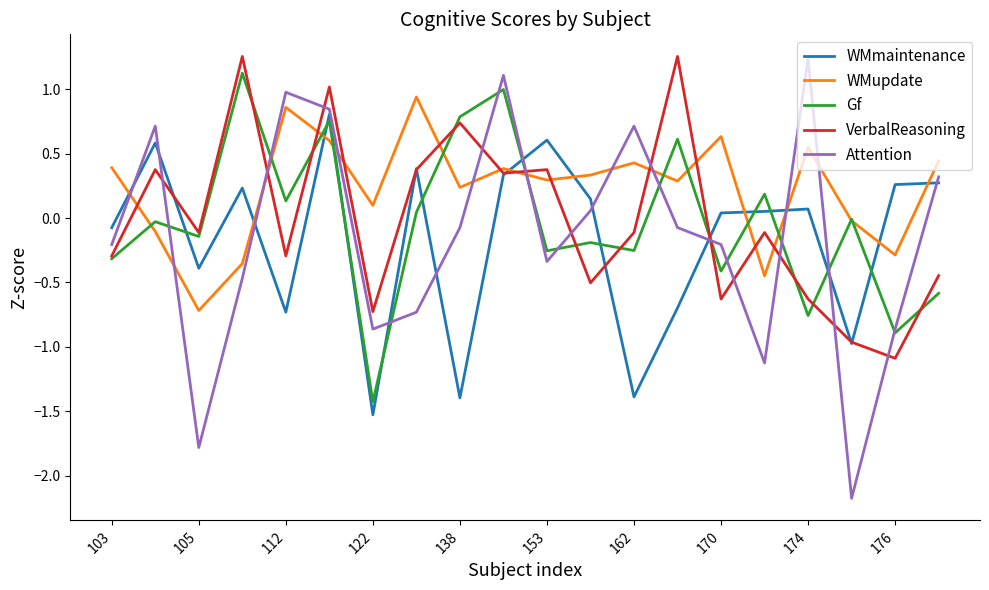

After their last crossing, which series has the higher values: WMmaintenance or WMupdate?

WMupdate